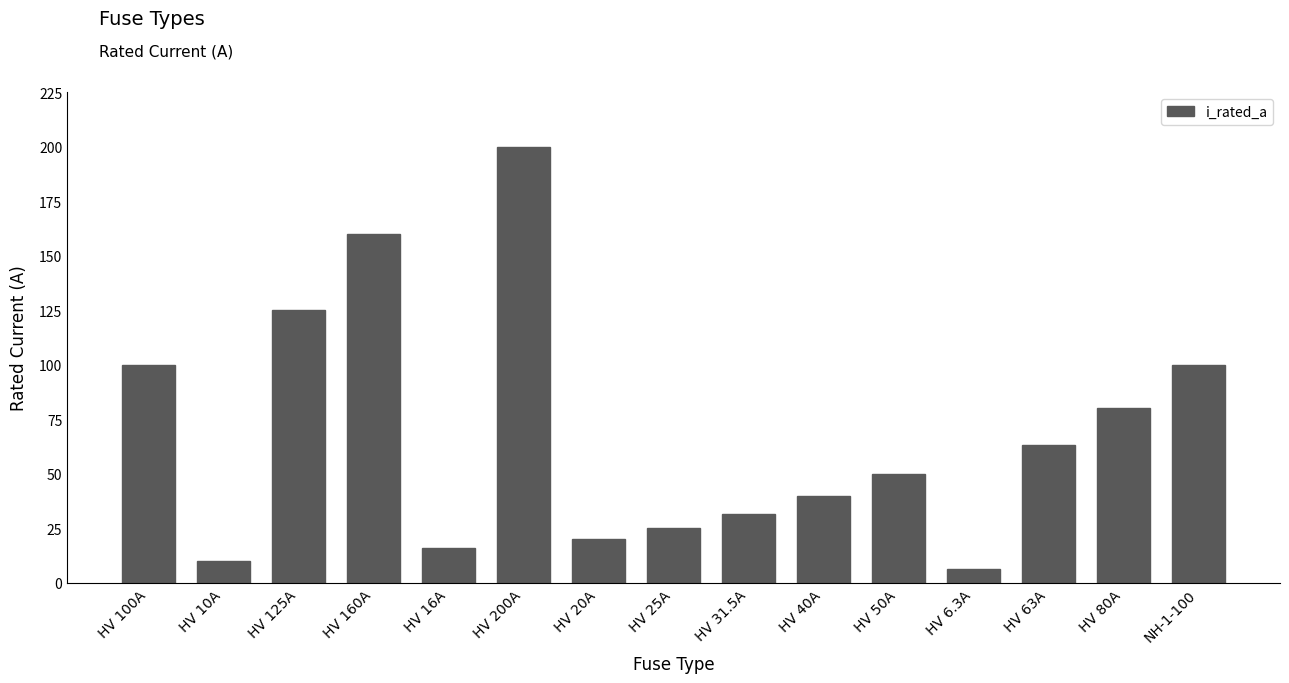

What is the label of the 14th bar from the right?

HV 10A